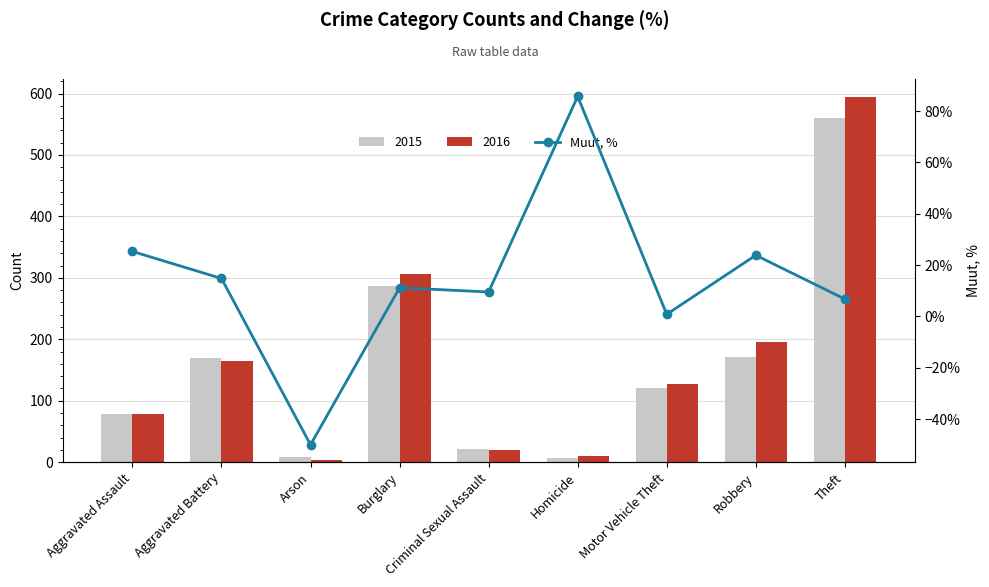

How many categories are shown in the chart?

9